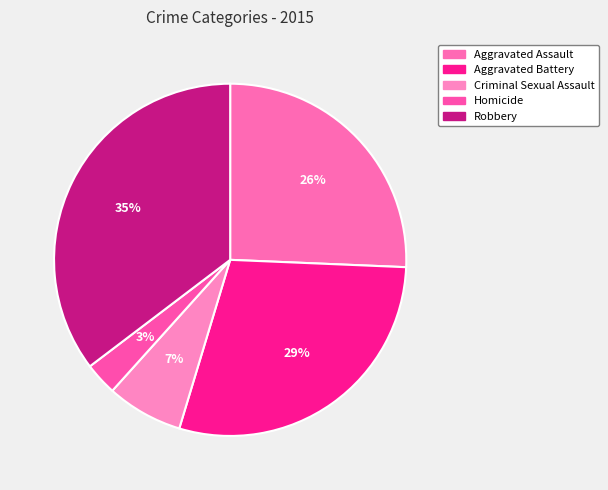

Count the number of slices in the pie.

5